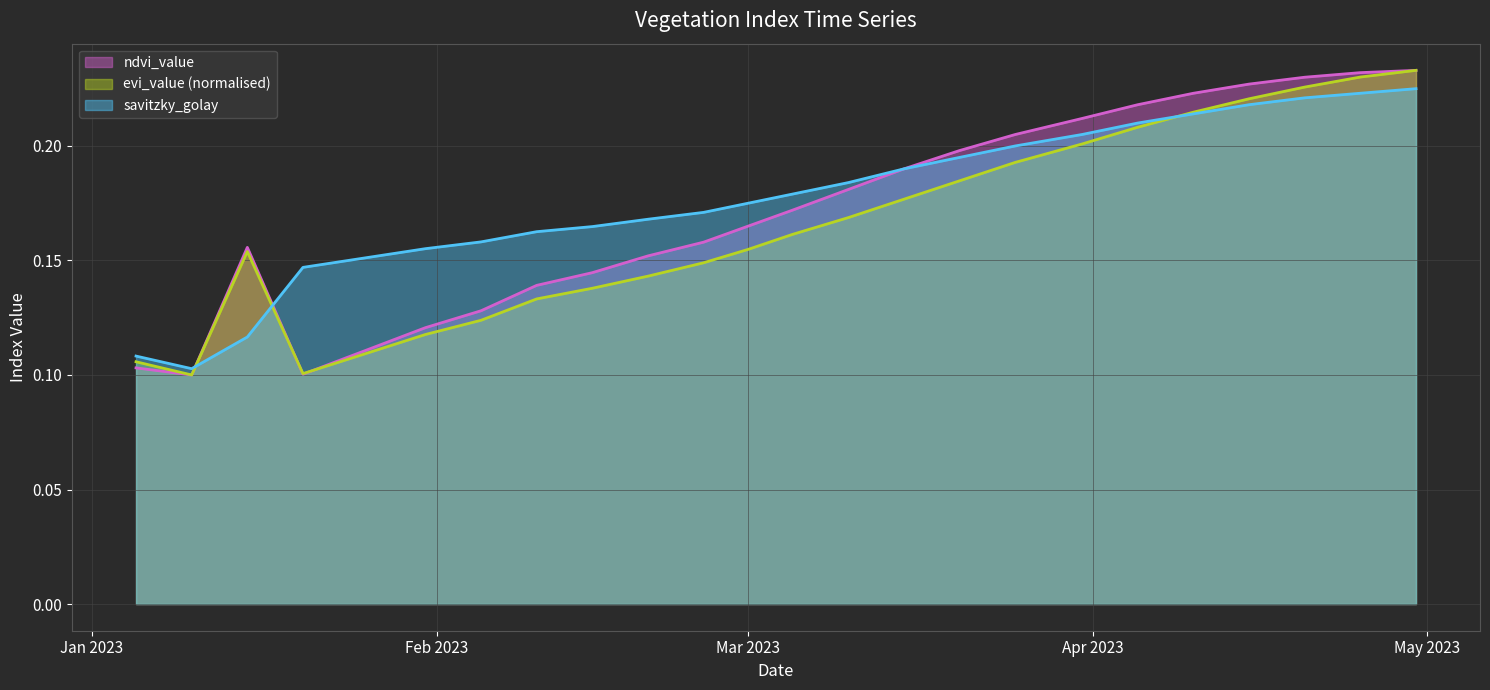

True or false: evi_value and savitzky_golay cross at least once.

True